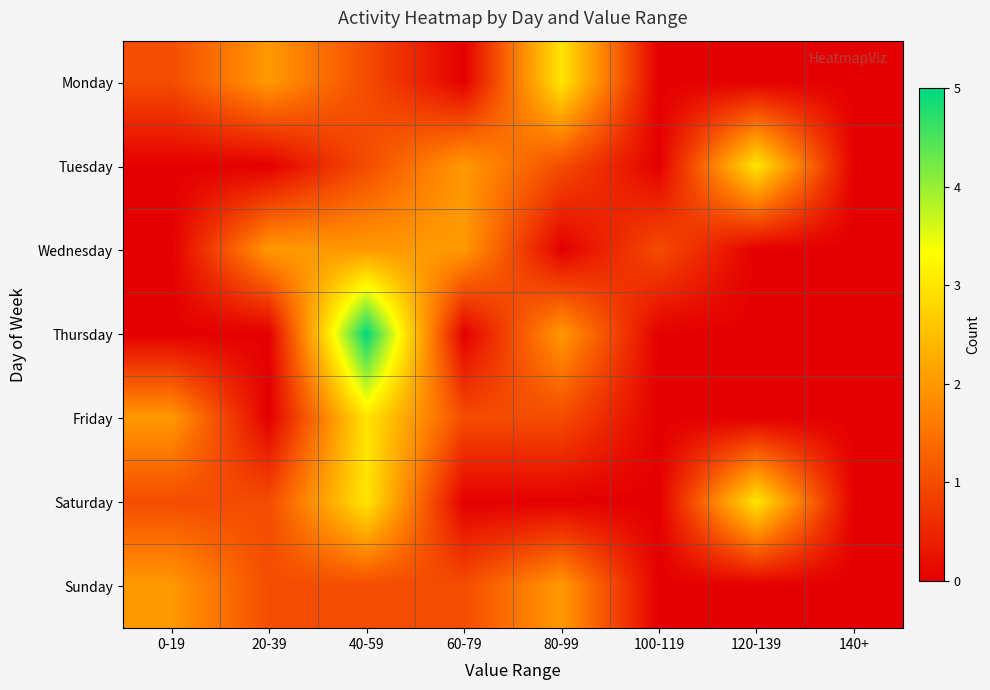

Which has a higher value, 80-99 or 60-79?

80-99